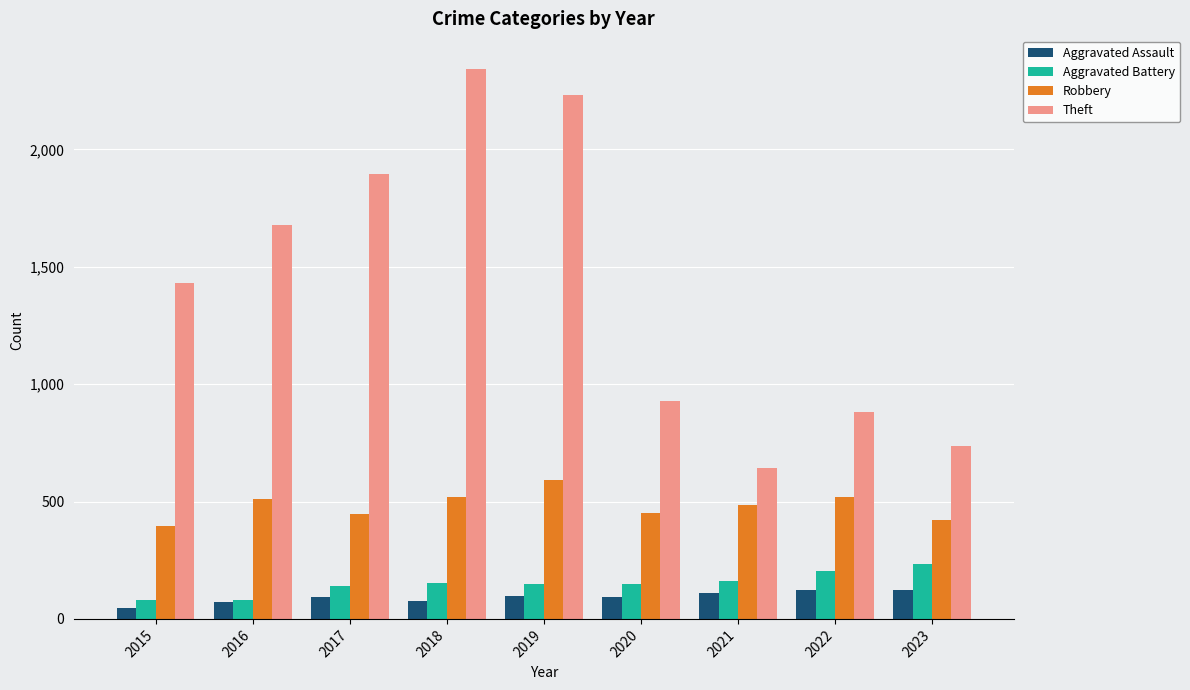

How many bars are there in each group?

4